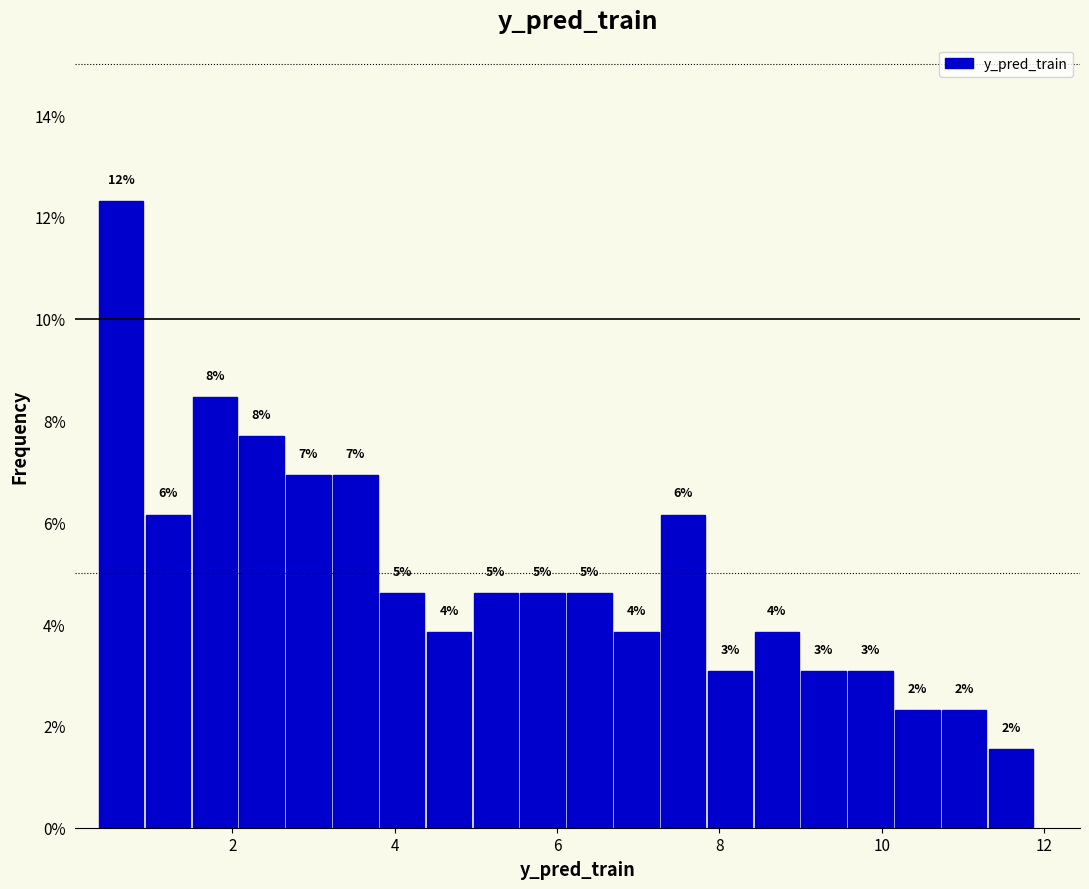

Around what value on the x-axis is the tallest bar? Give the approximate position of its centre, as read against the axis.

0.6